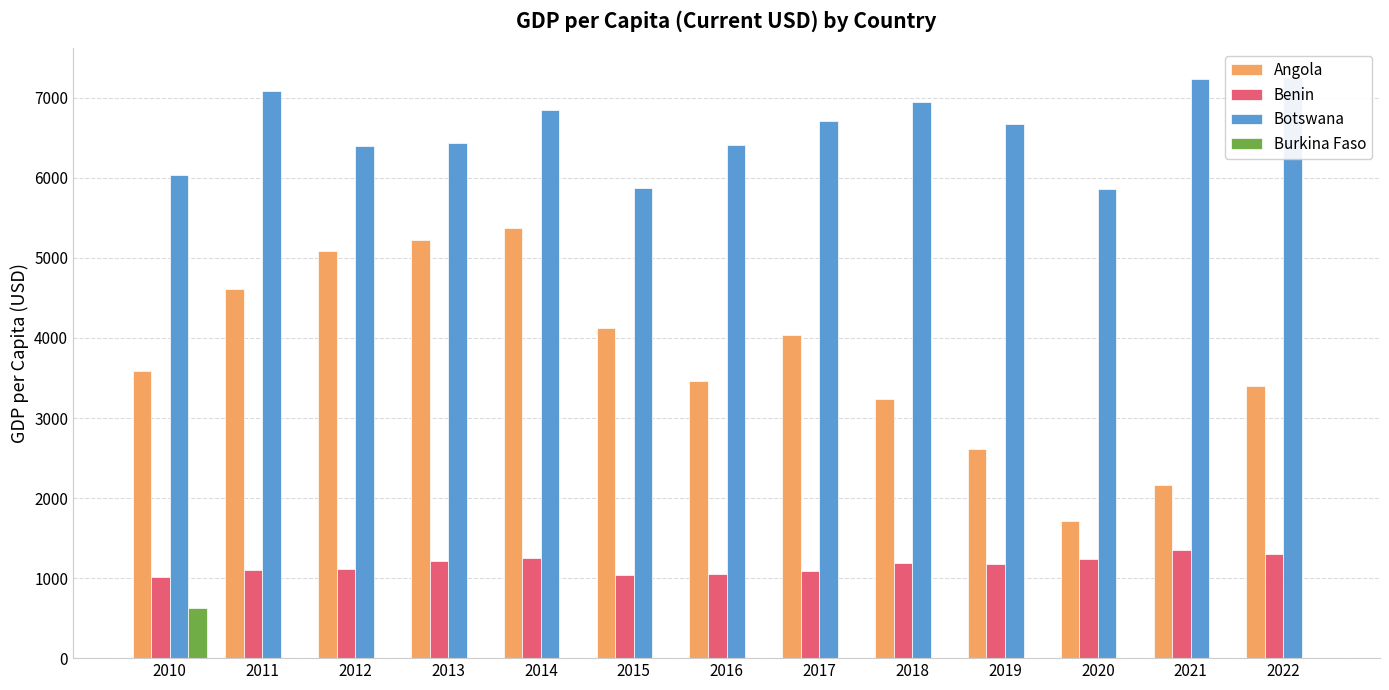

Which has a higher value, 2015 or 2018?

2015